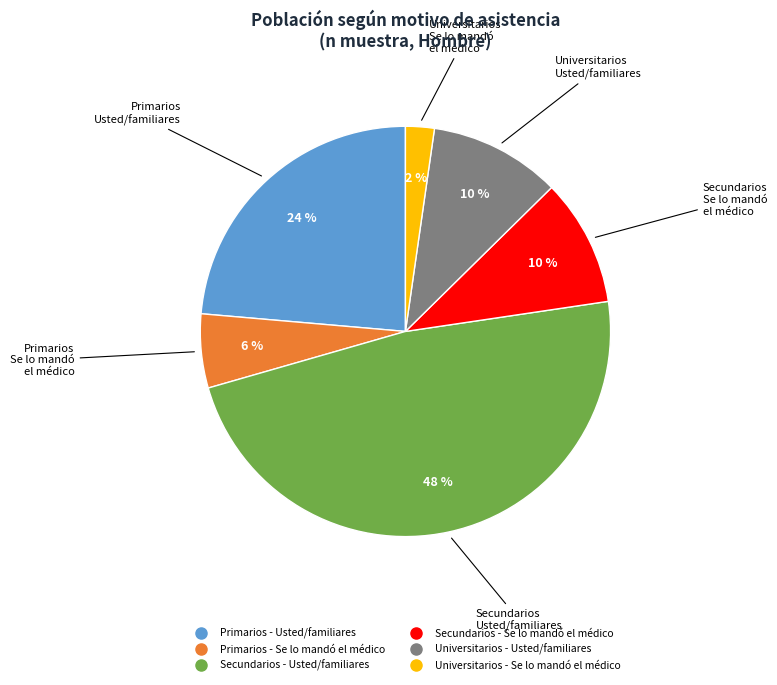

The Primarios - Se lo mandó el médico slice represents 14% of the pie. True or false?

False